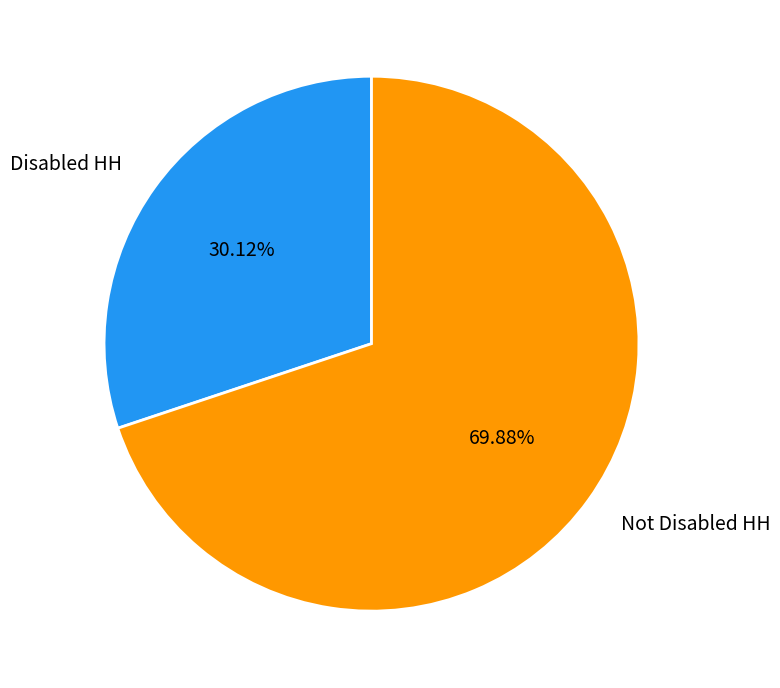

What is the largest slice in the pie chart?

Not Disabled HH